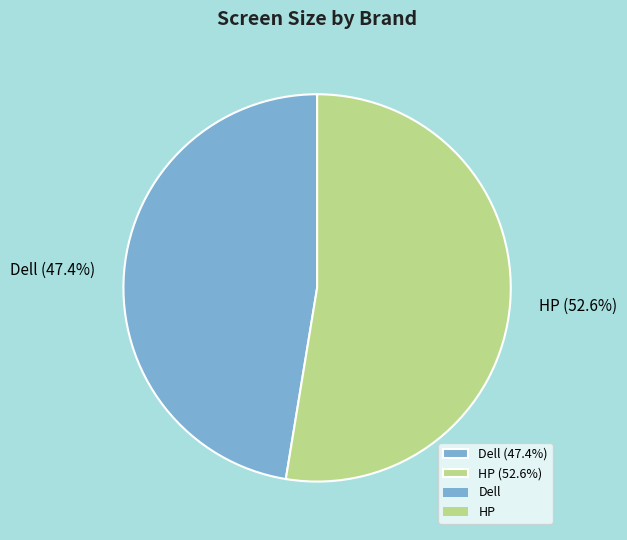

Which category has the smallest portion of the pie?

Dell